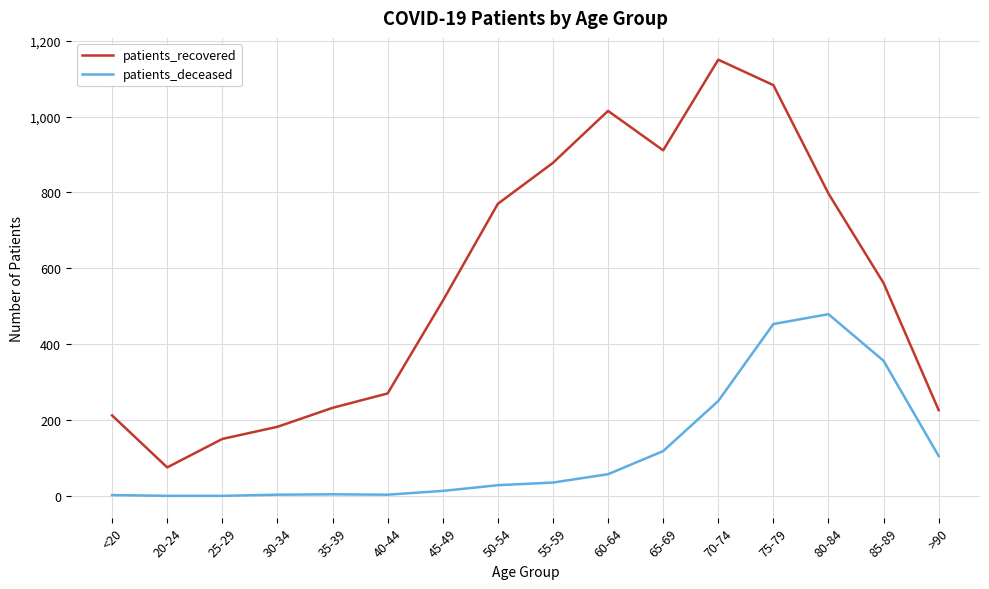

Does the chart have visible grid lines?

Yes